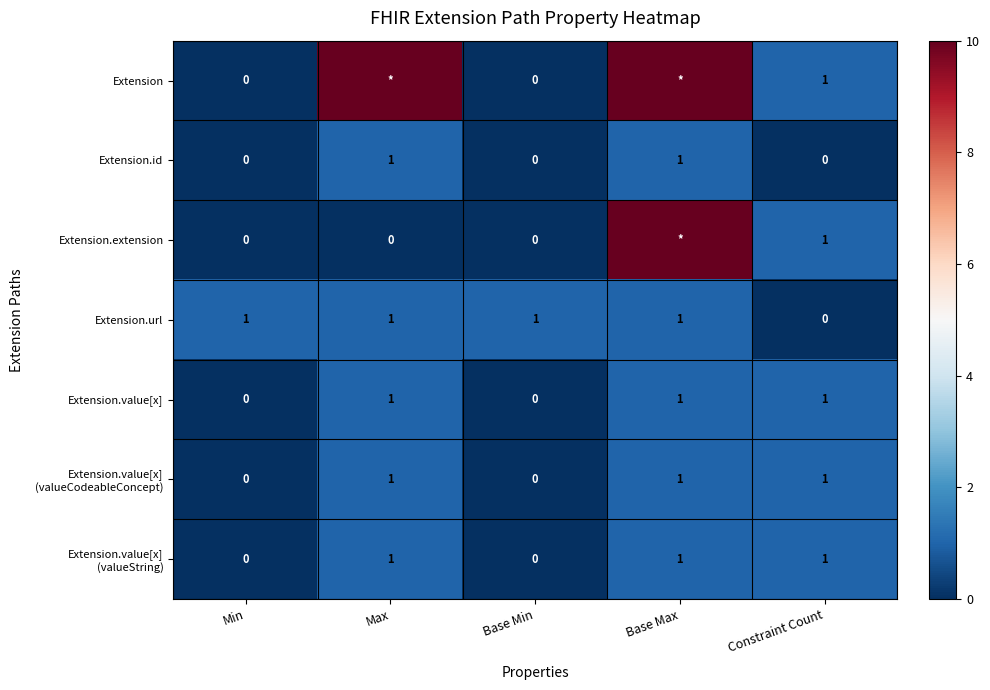

The Extension.value[x] series shows 1 at Base Max. True or false?

True